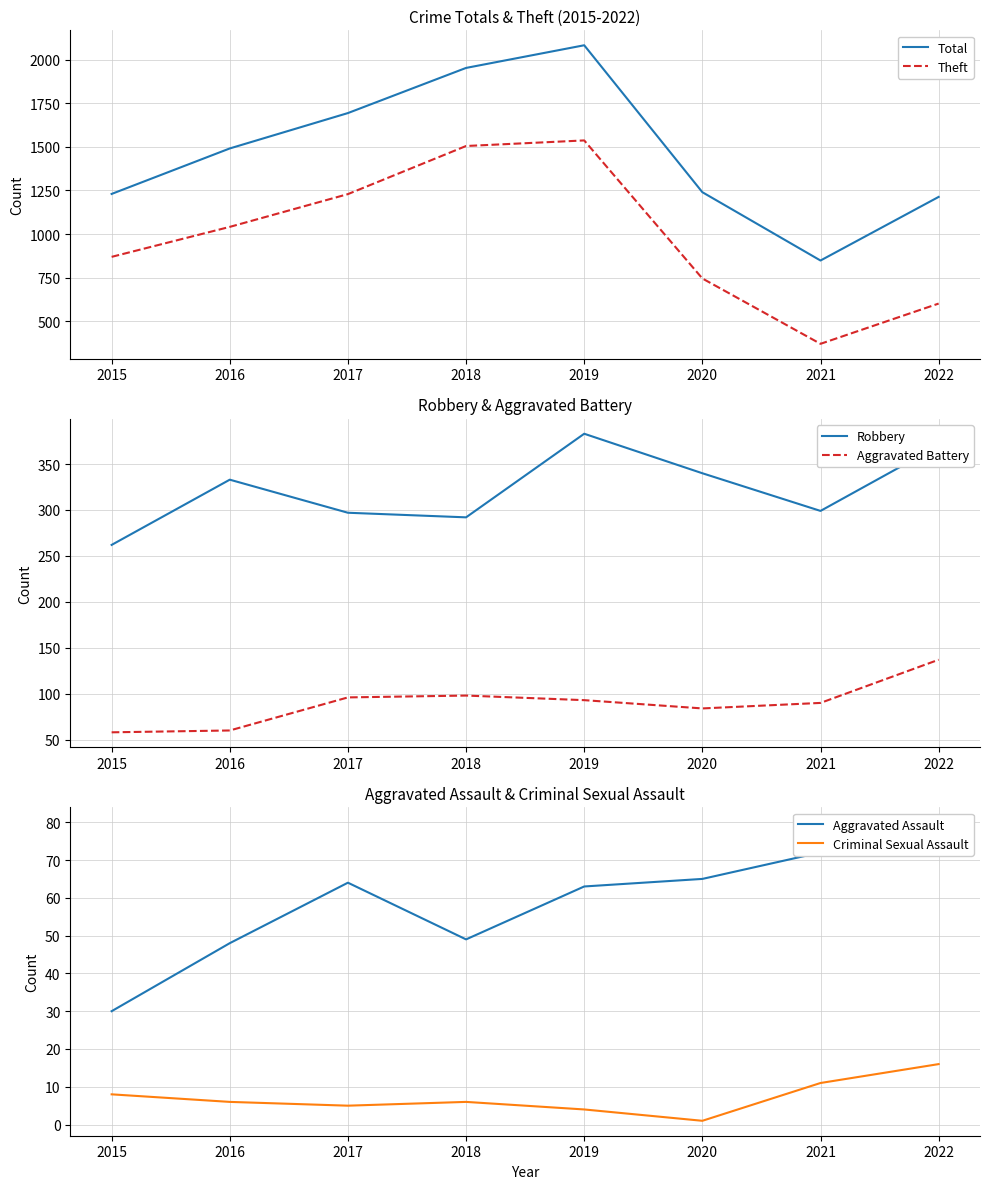

What is the value of the Robbery point at the 4th from the left?

292